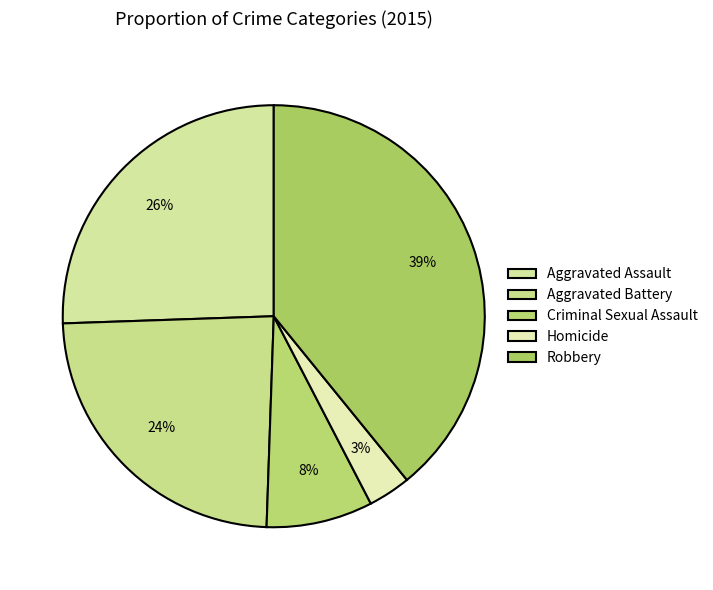

To the nearest percent, what percentage of the pie is Criminal Sexual Assault?

8%